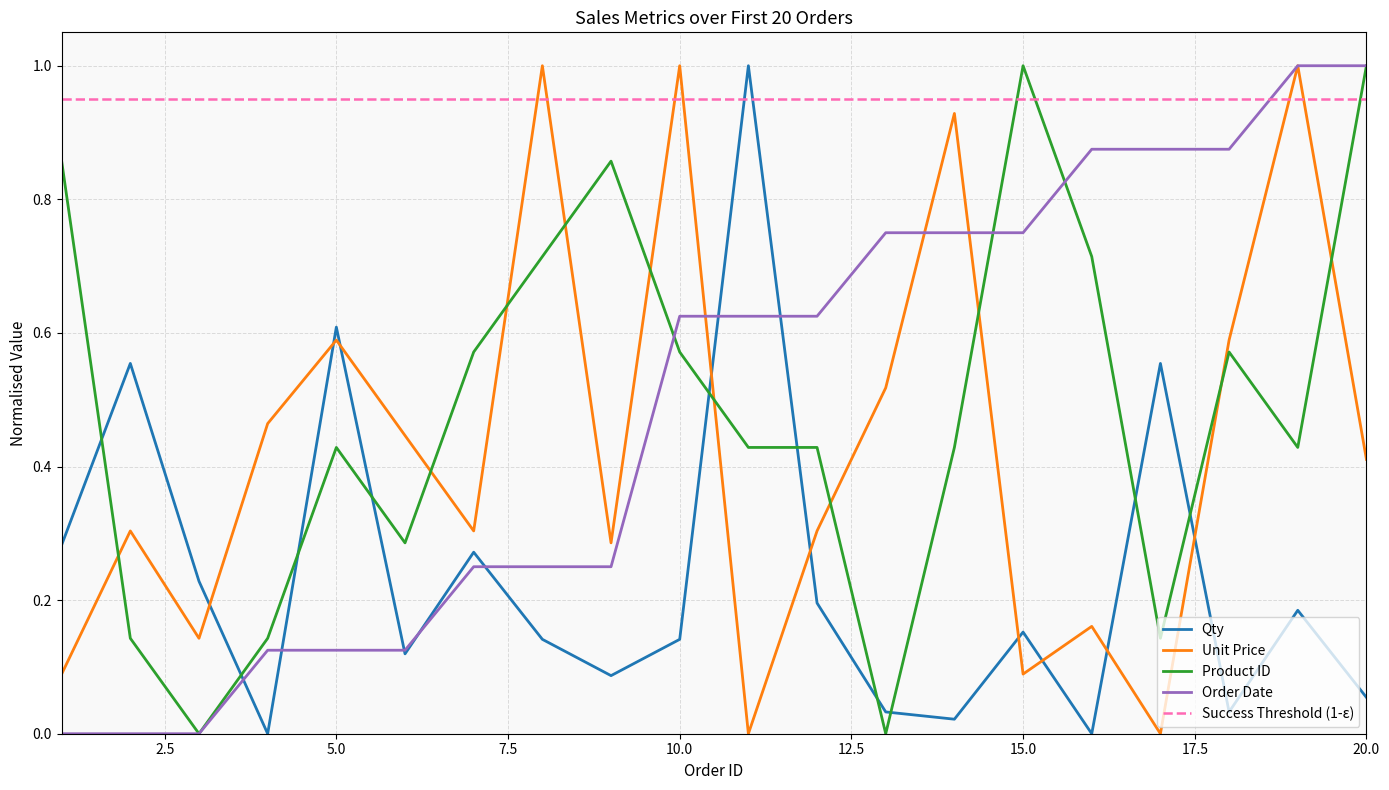

At which label is Unit Price closest to 0?

11